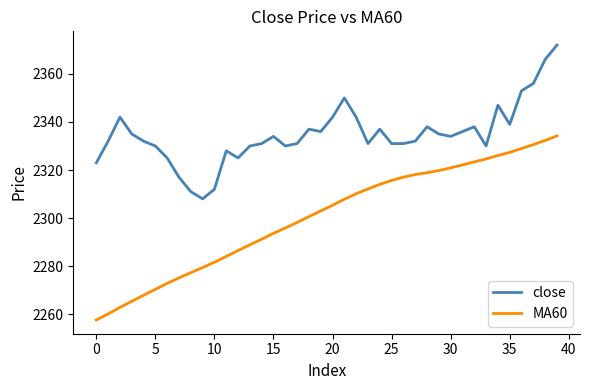

True or false: MA60 and close cross at least once.

False